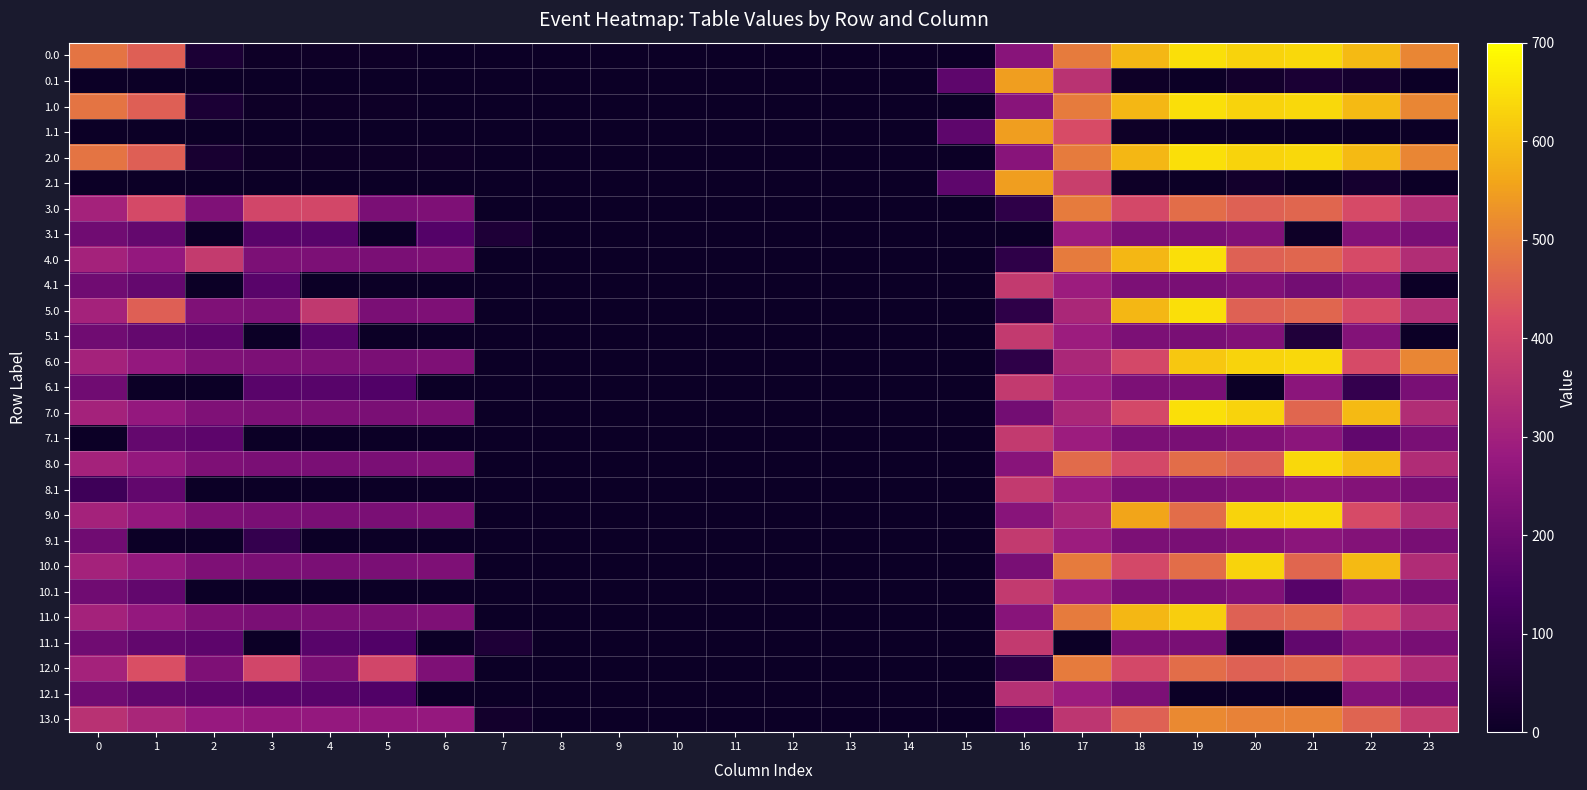

What is the total value across all series at 15?

519.2